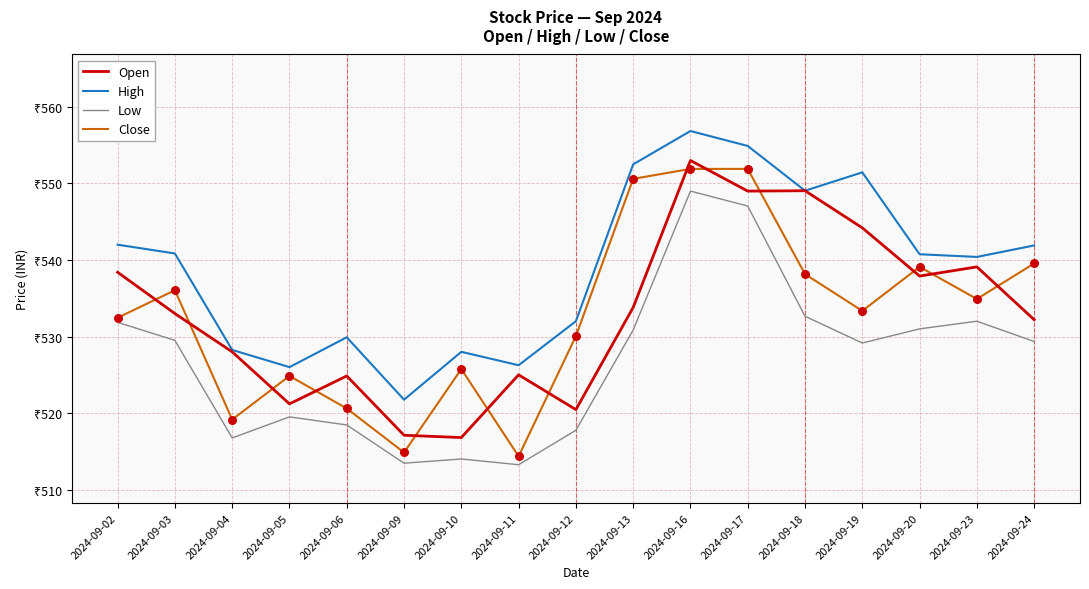

Does the chart have visible grid lines?

Yes